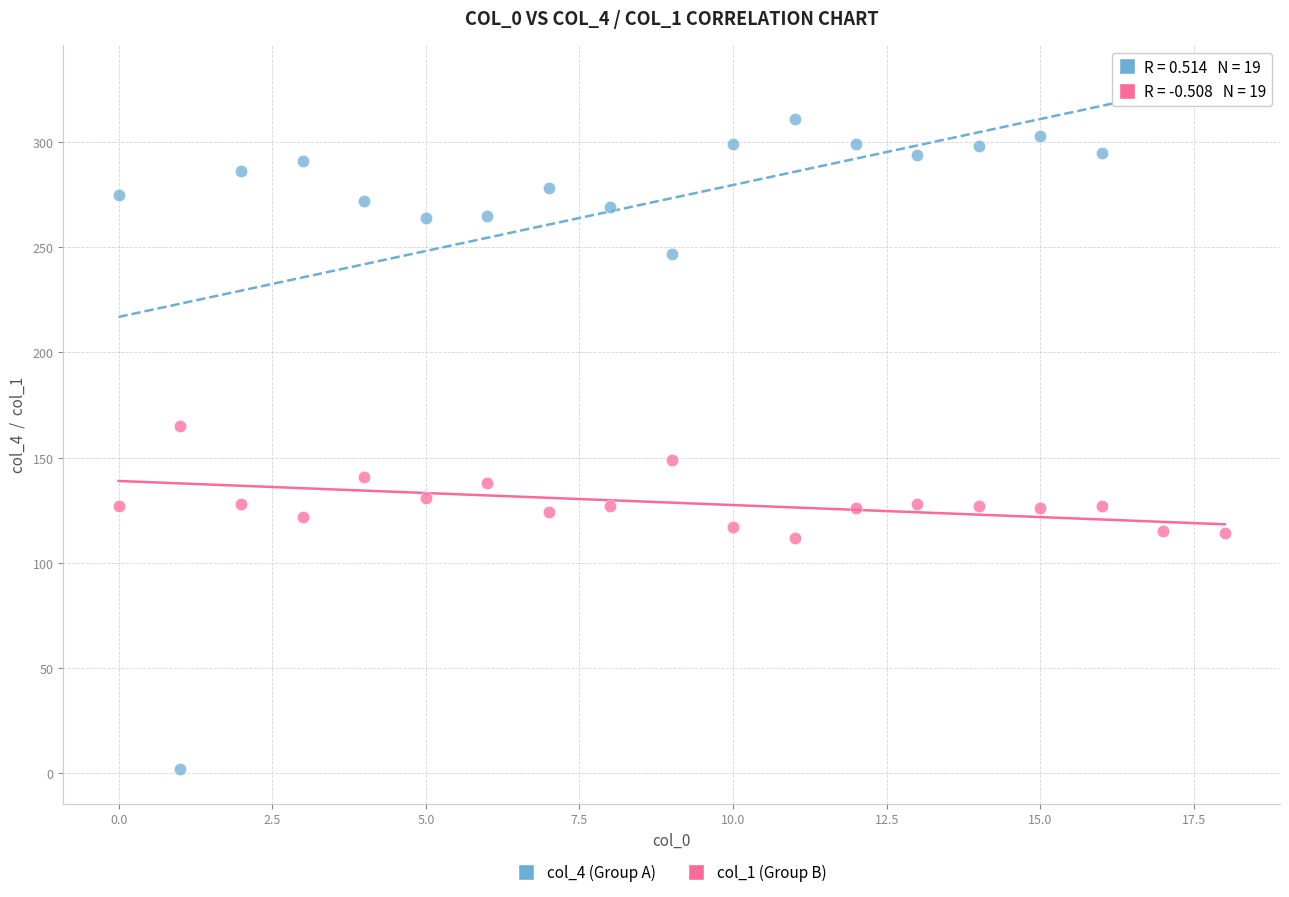

Across all data points, what is the range of Y values (max minus min)?

321